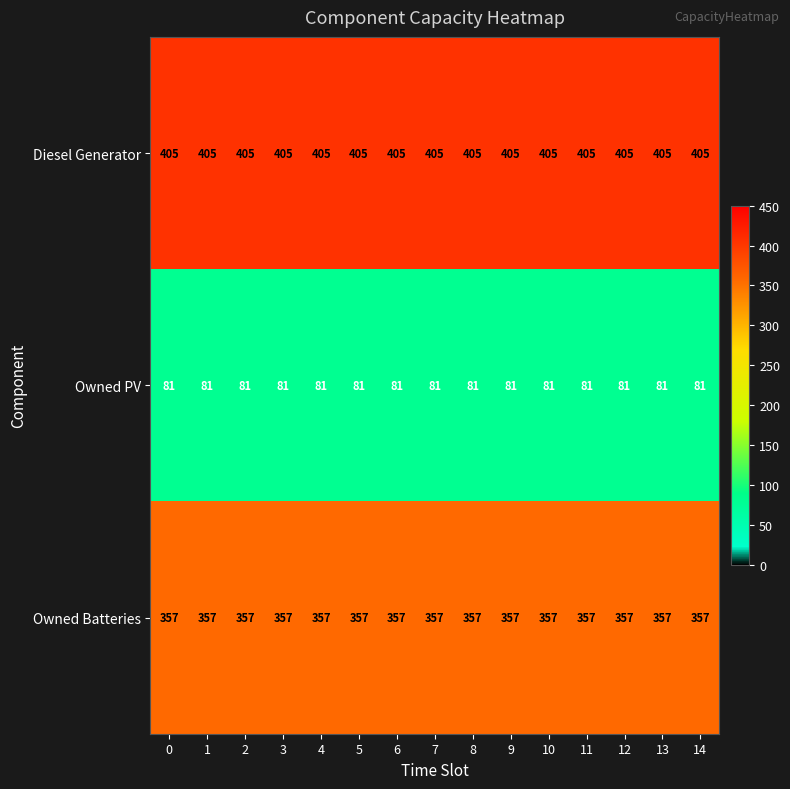

List the series in order of their peak value, lowest first.

Owned PV, Owned Batteries, Diesel Generator